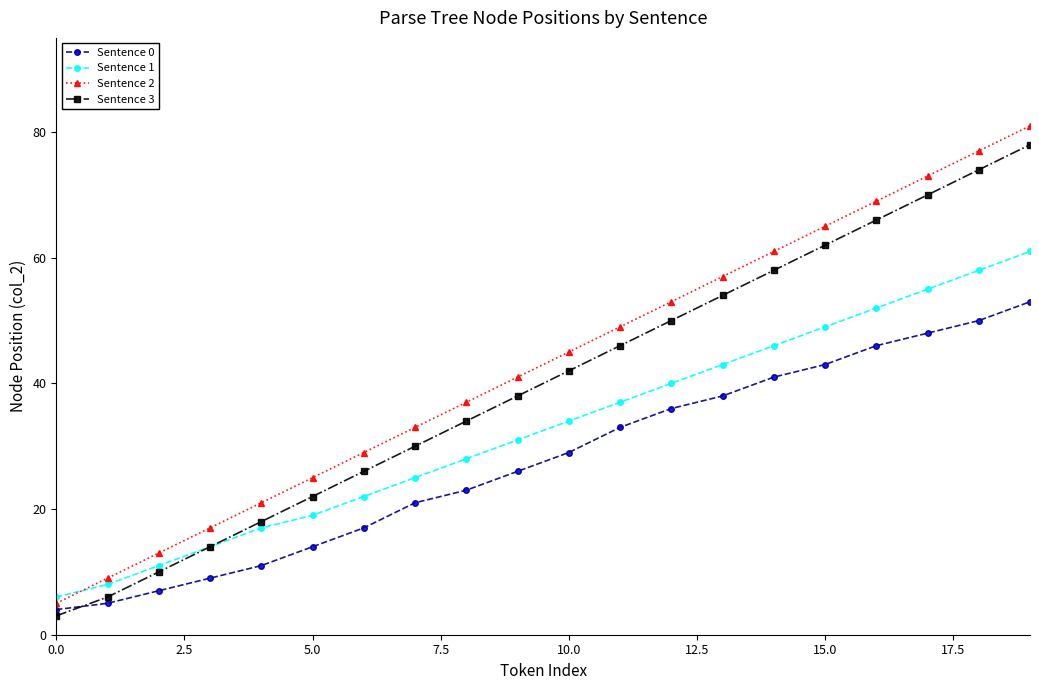

Which series has the widest spread of values?

Sentence 2